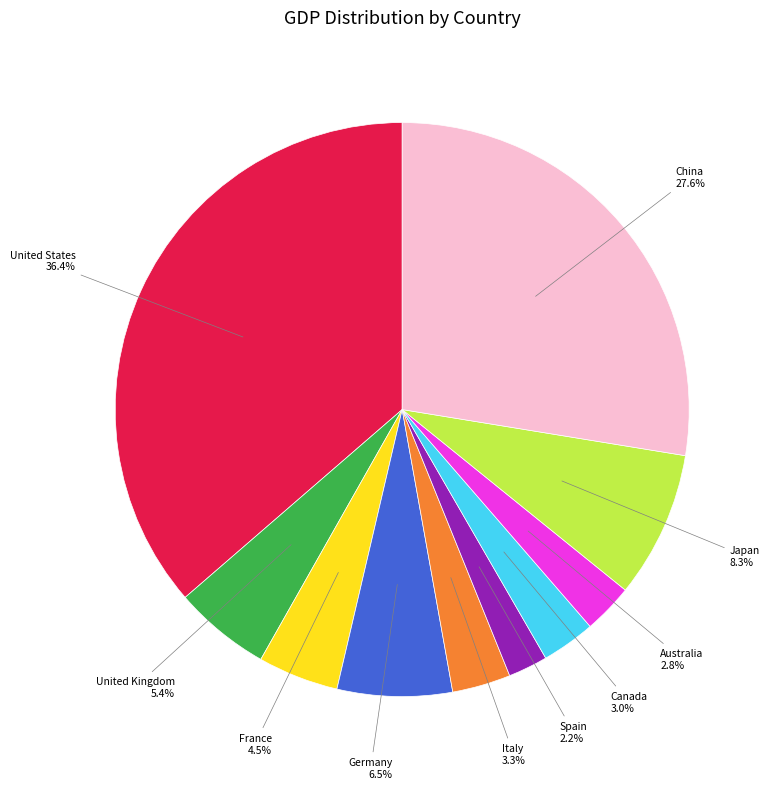

Is there a majority slice in this chart?

No